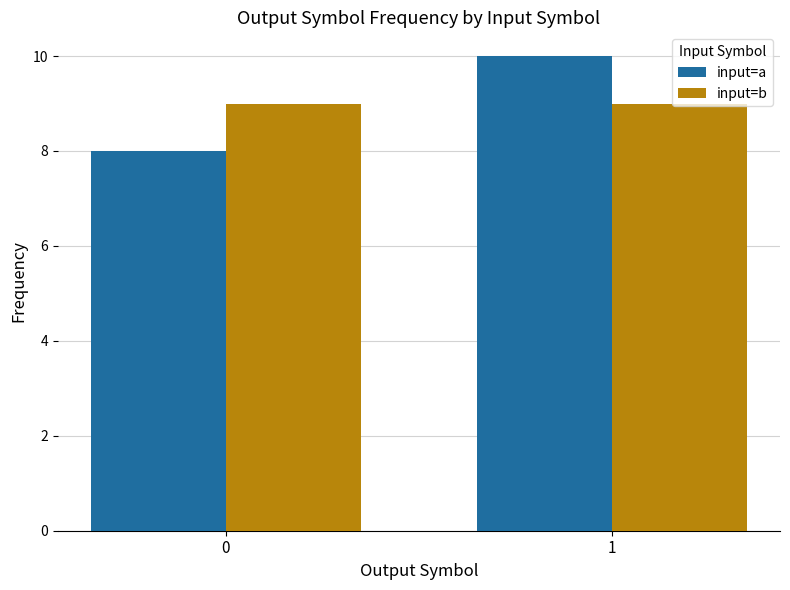

What is the value of the input=a bar at the 2nd from the left?

10